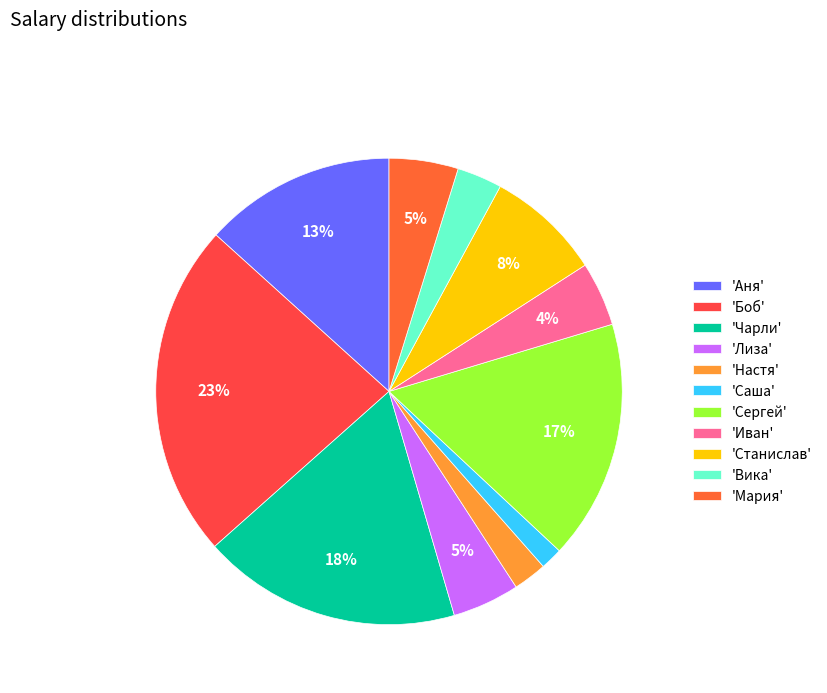

Is there a majority slice in this chart?

No